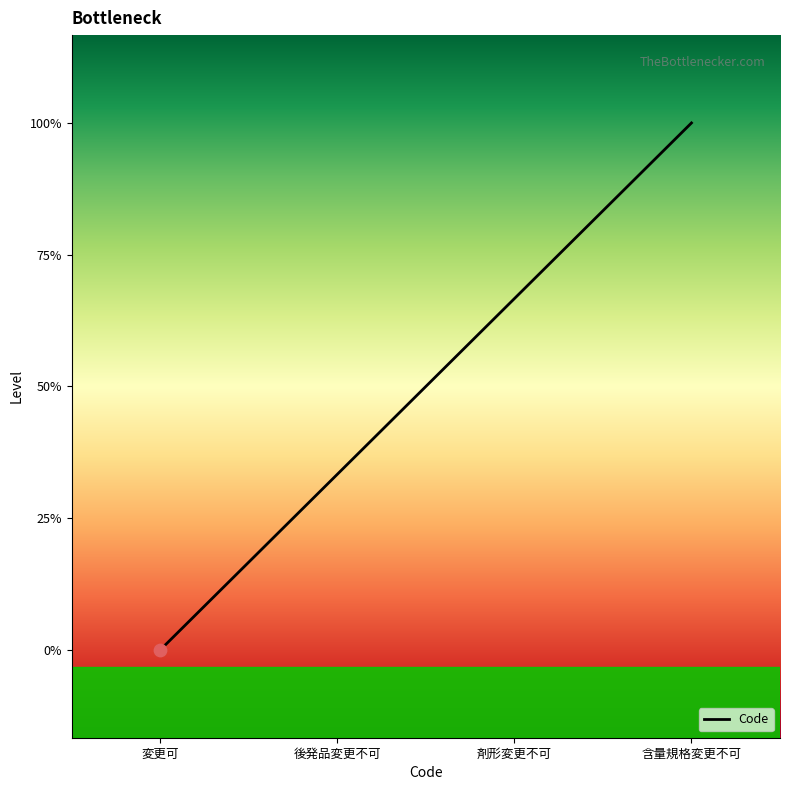

What is the change in value from 変更可 to 剤形変更不可?

+2